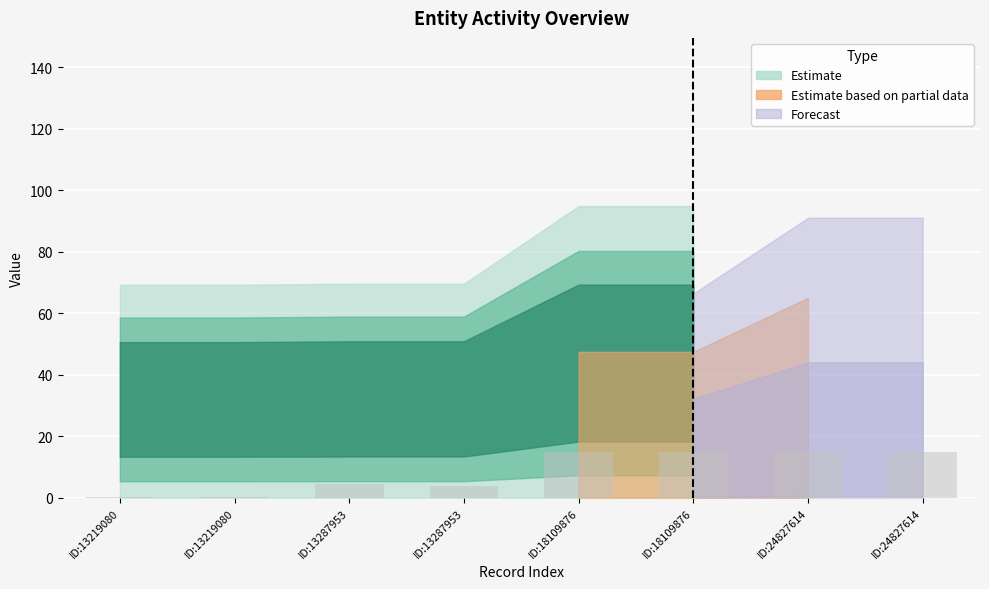

Reading right to left, transcribe all the data shown in this chart.

15.0	15.0	15.0	15.0	3.7	4.4	0.1	0.1